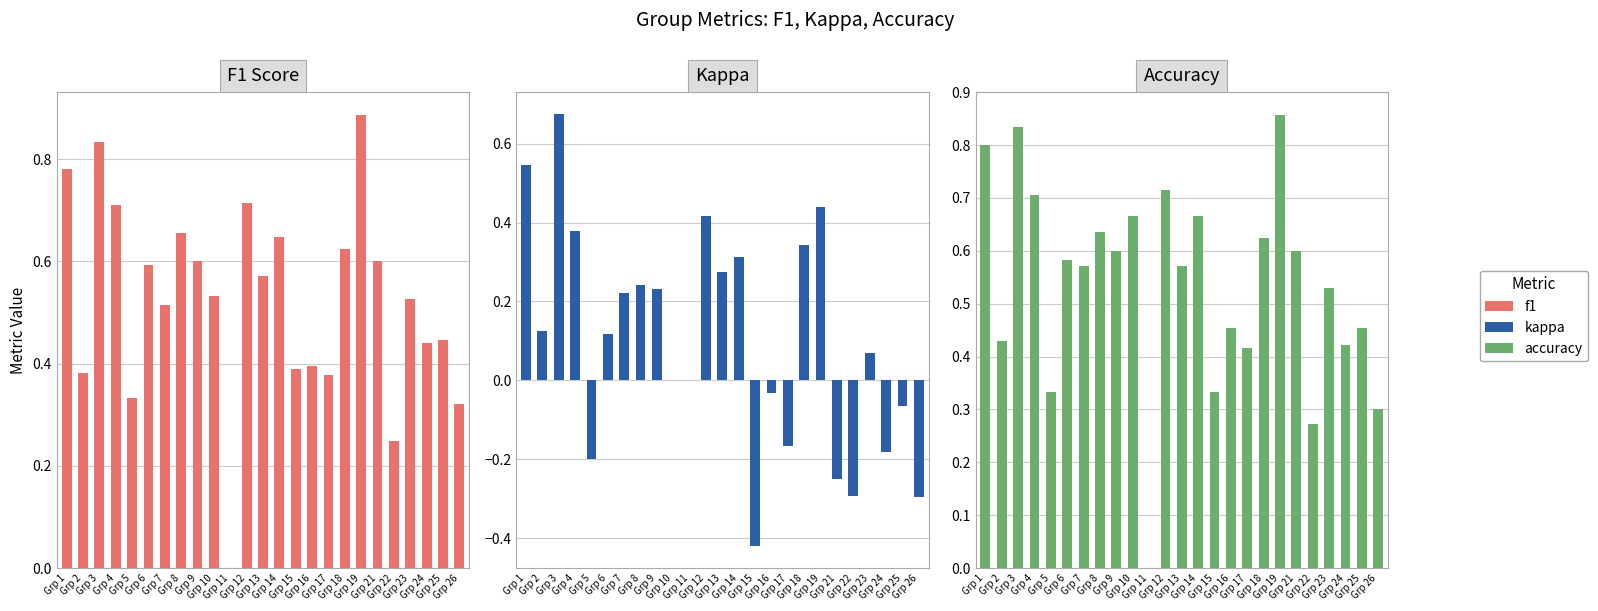

Between Grp 7 and Grp 13, which series saw the biggest shift?

f1